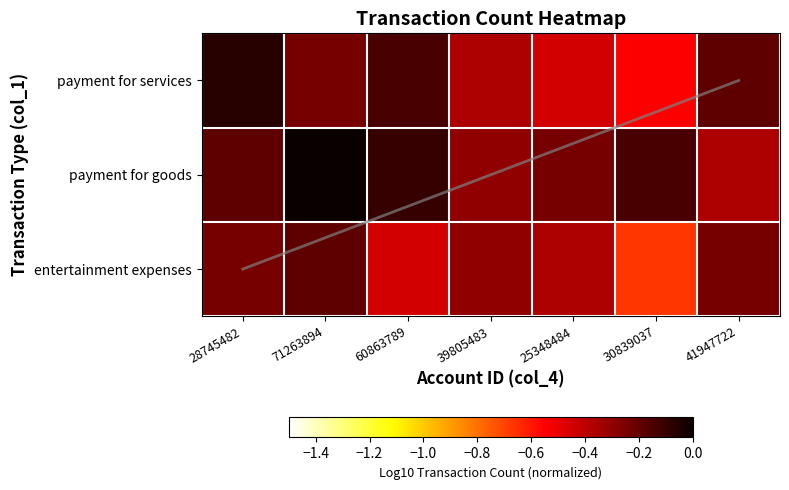

What is the difference between the maximum and minimum values in the payment for goods series?

0.4